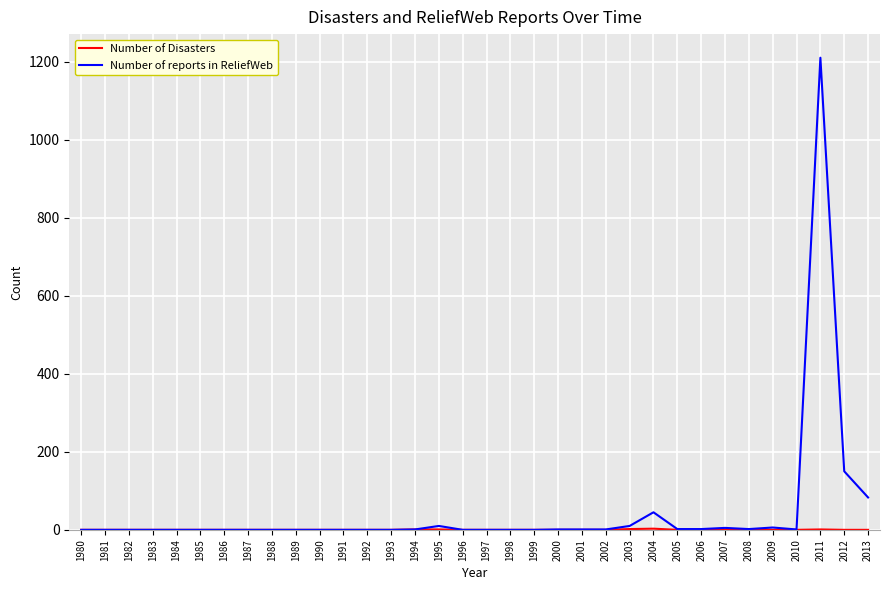

Count the number of categories in the chart.

34